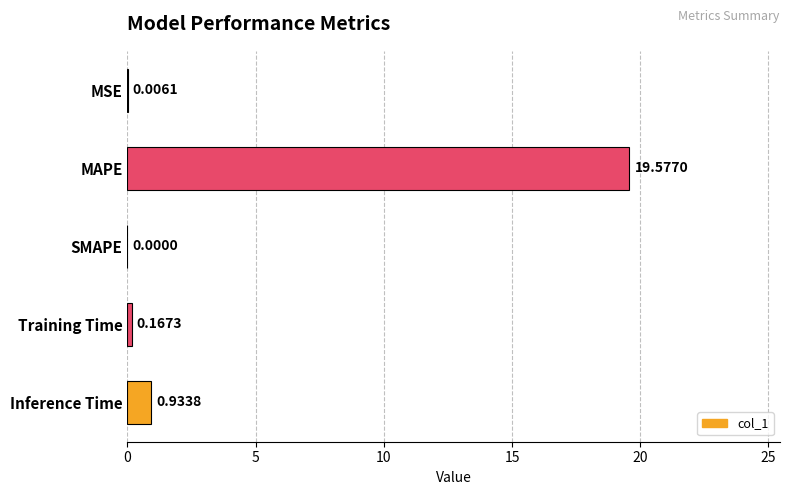

What is the sum of the values at Training Time and MAPE?

19.7